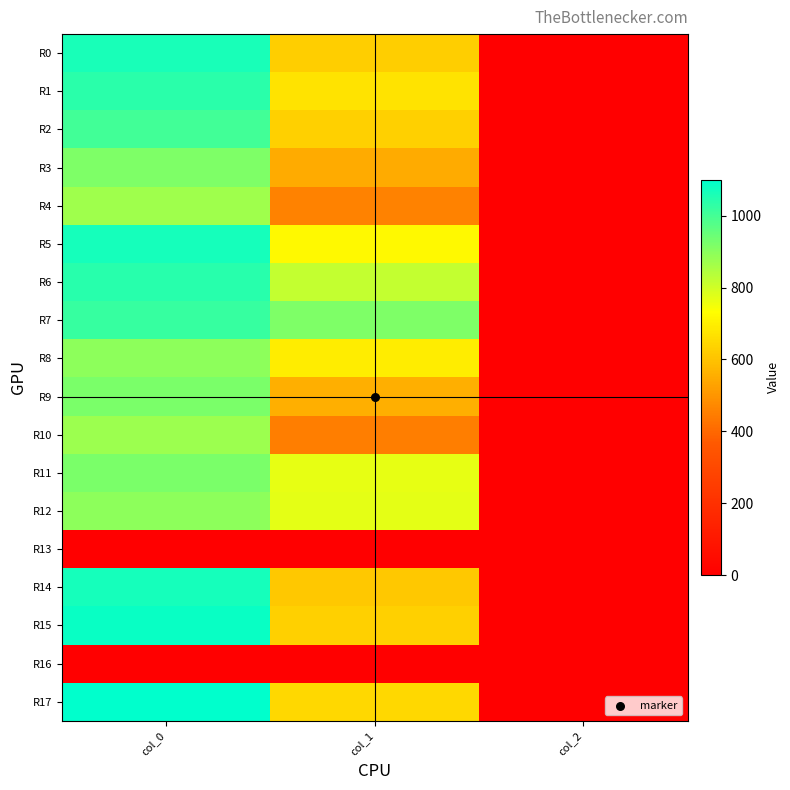

What is the difference between the highest and lowest values at col_0?

1100.0